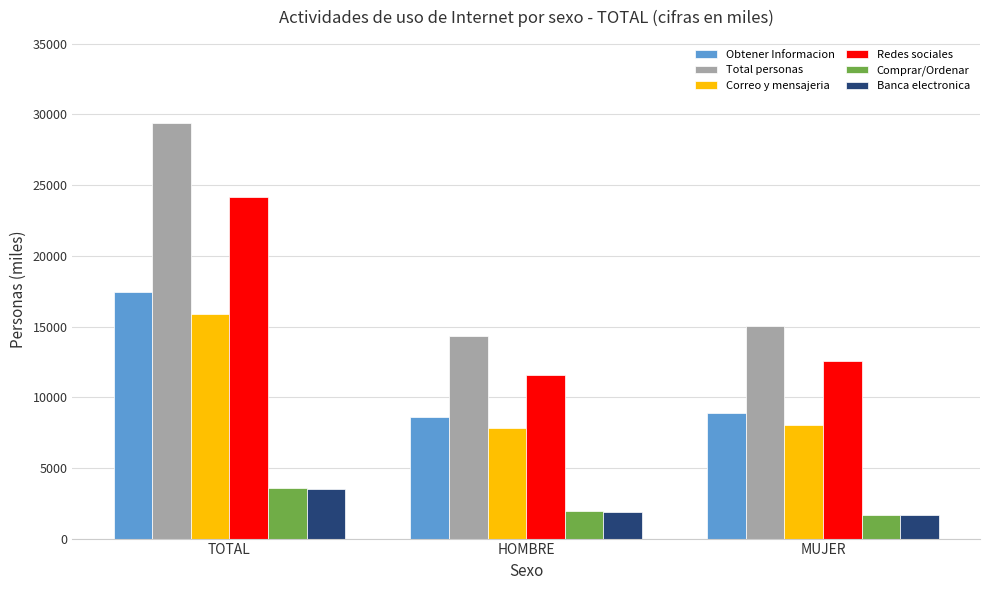

What is the minimum value shown in the chart?

1637.6